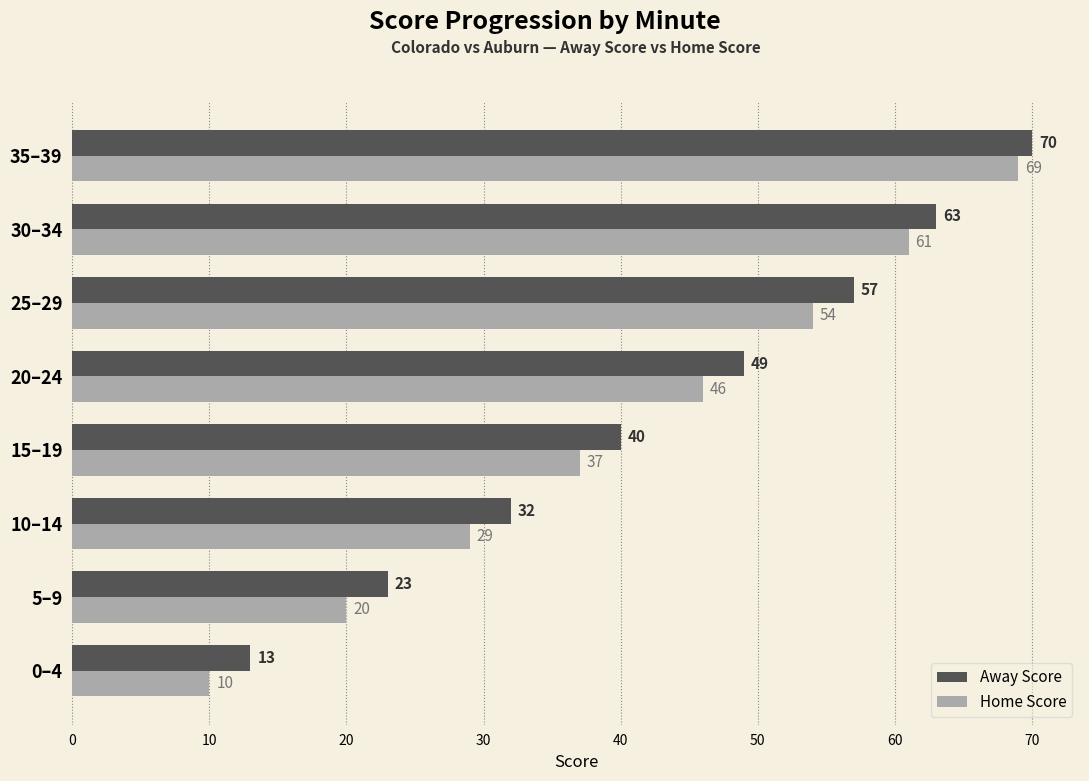

Which category has the highest value in the Home Score series?

35–39